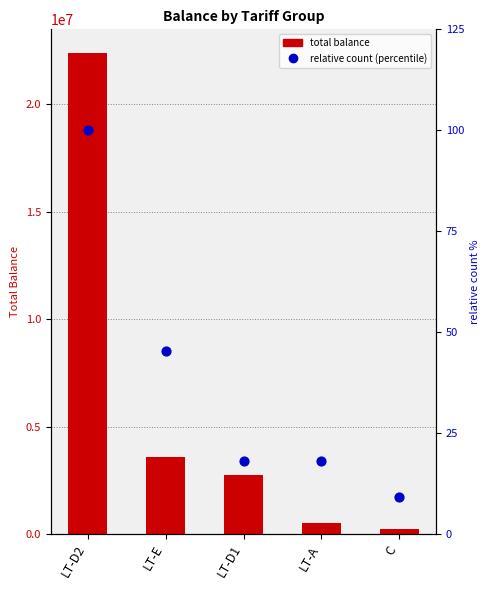

Which series has the largest Y range (max minus min)?

total balance